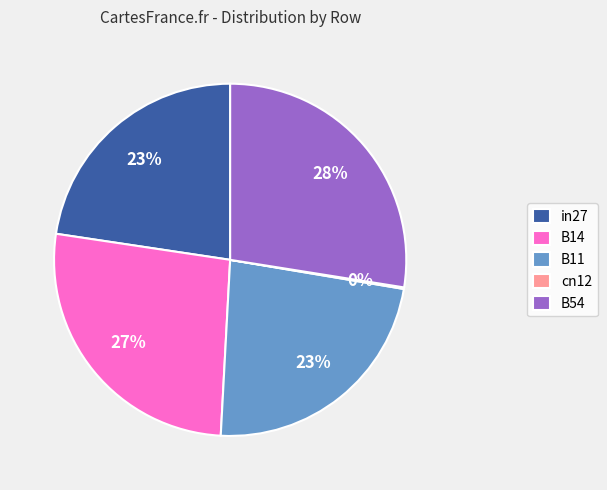

Which category has the biggest portion of the pie?

B54